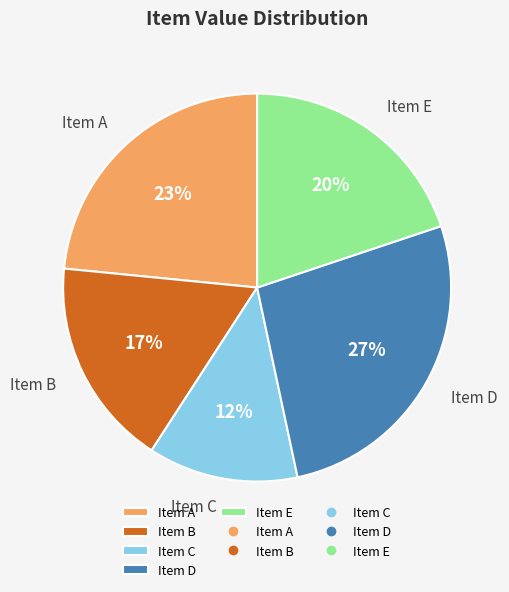

Count the number of slices in the pie.

5